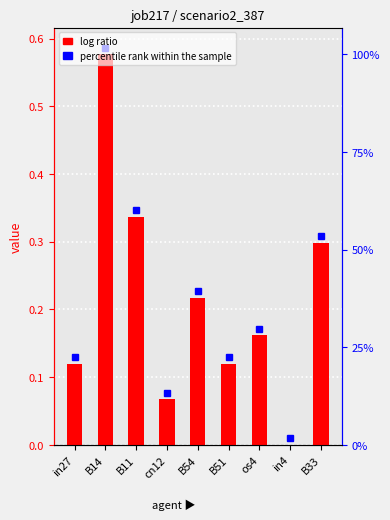

Are the bars horizontal?

No